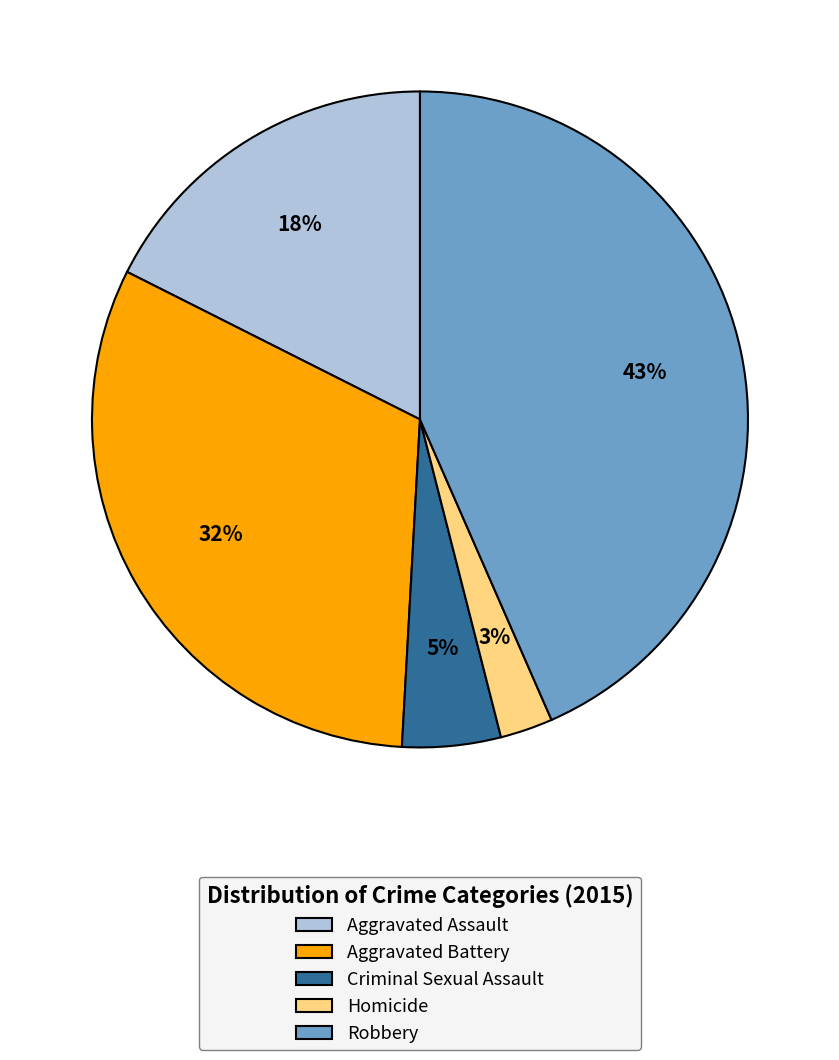

To the nearest percent, what is the average slice percentage?

20%